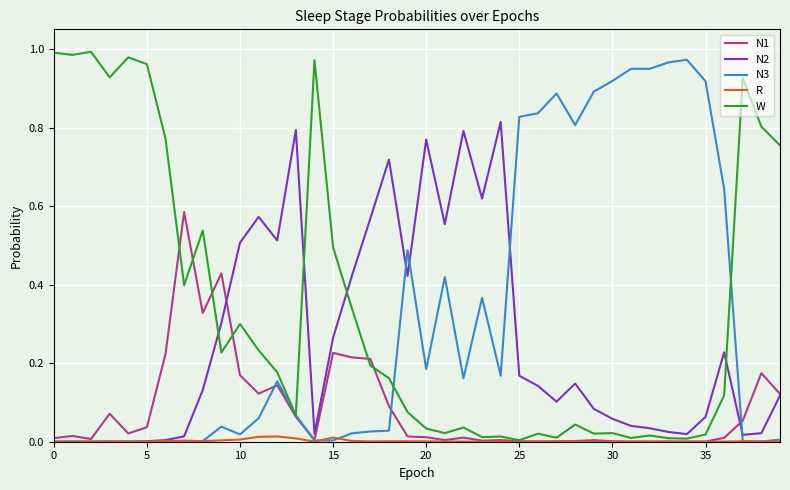

Is this an area chart (filled region under the line)?

No